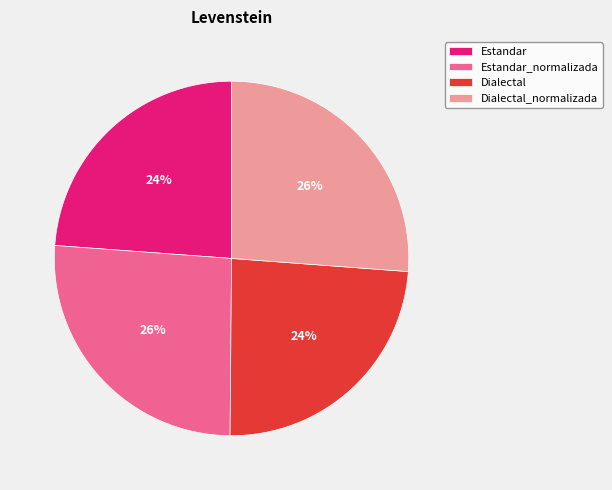

Does Dialectal_normalizada represent more than half of the total?

No